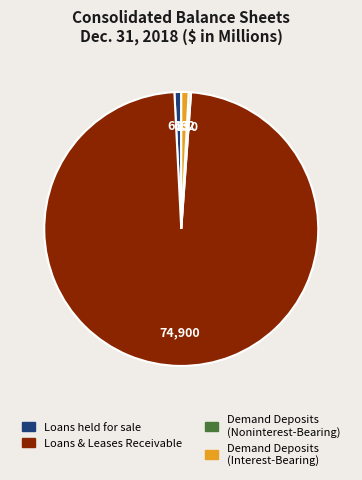

Is there a majority slice in this chart?

Yes